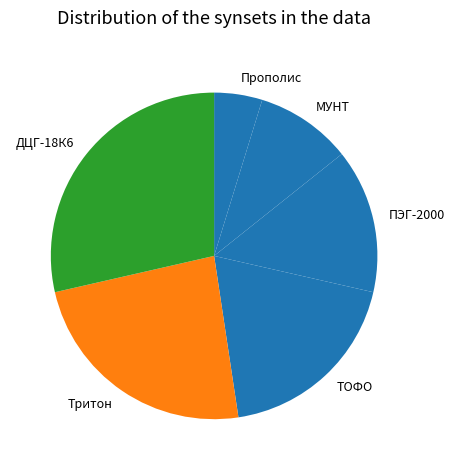

Does ТОФО represent more than half of the total?

No